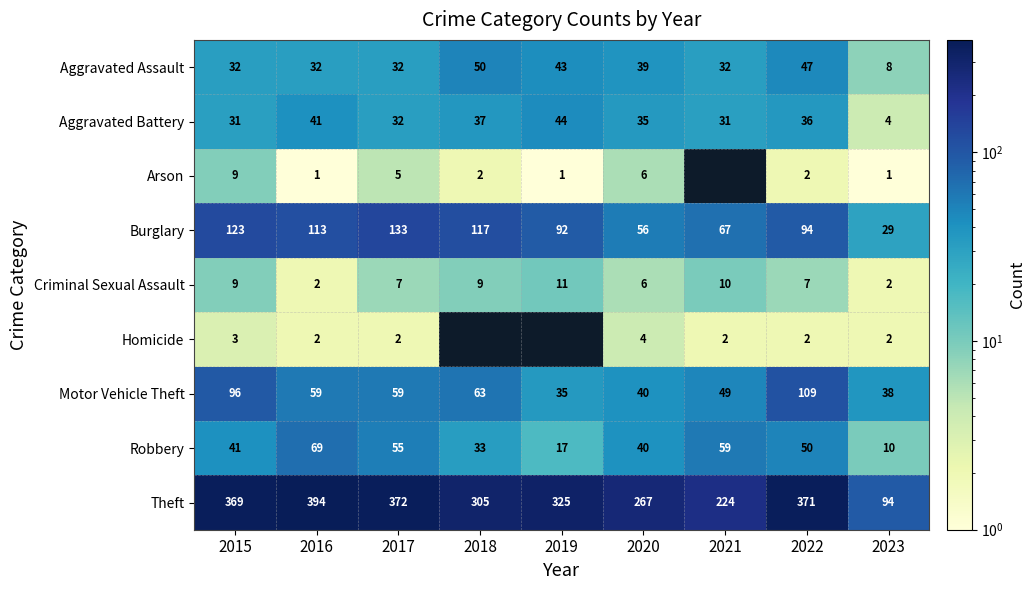

How many categories are shown in the chart?

9